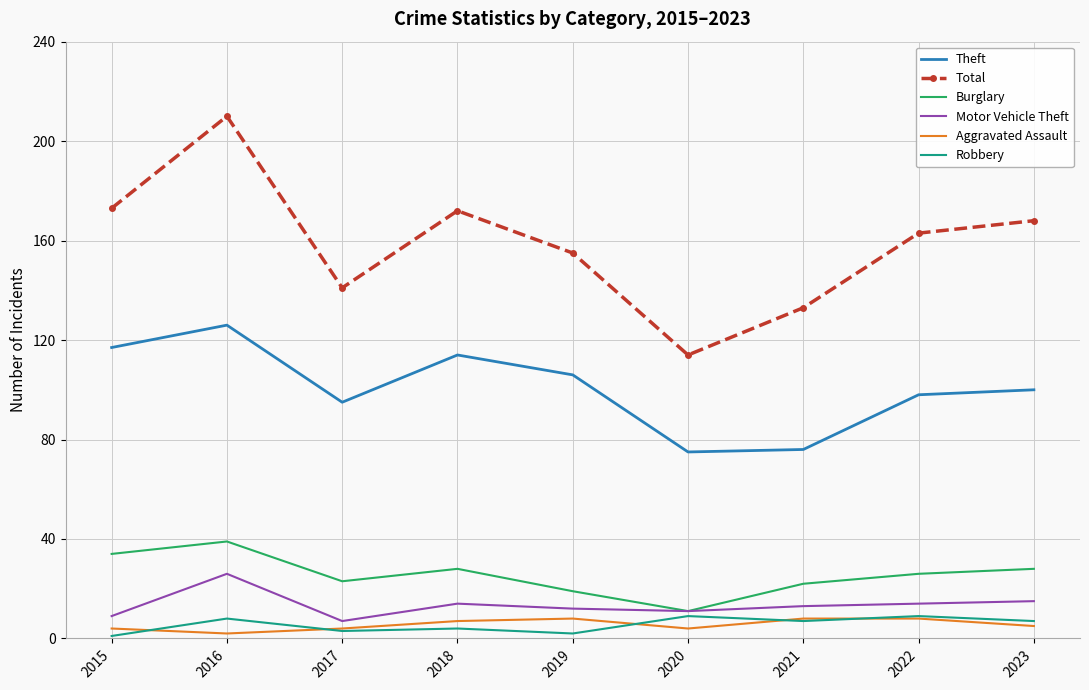

True or false: Robbery and Burglary cross at least once.

False